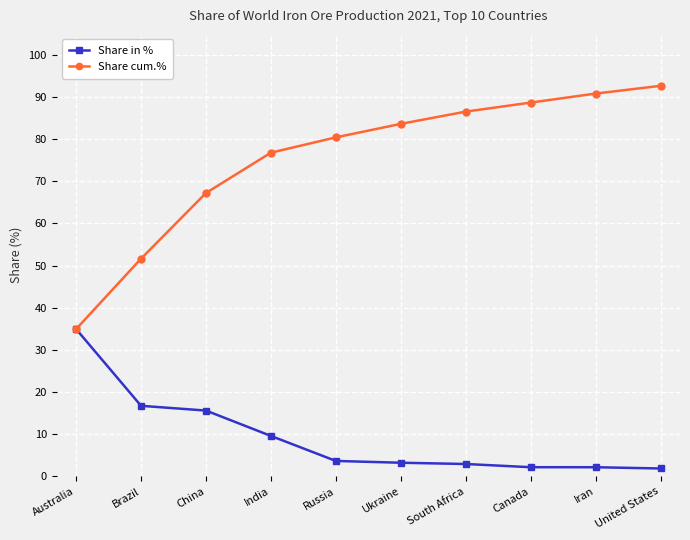

Rank the categories by Share cum.% value from lowest to highest.

Australia, Brazil, China, India, Russia, Ukraine, South Africa, Canada, Iran, United States